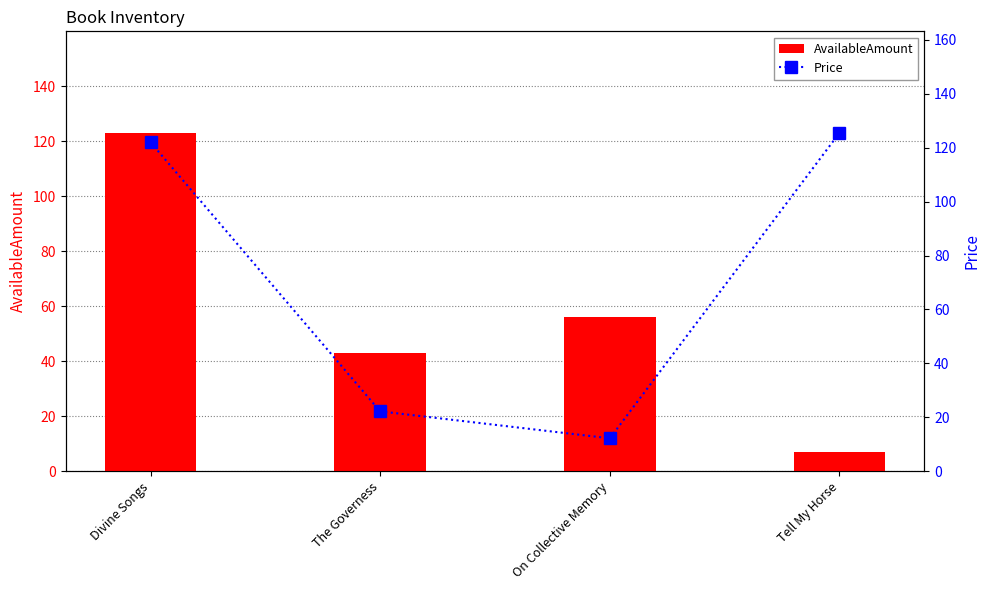

Is it true that AvailableAmount equals 220.7 at Divine Songs?

False